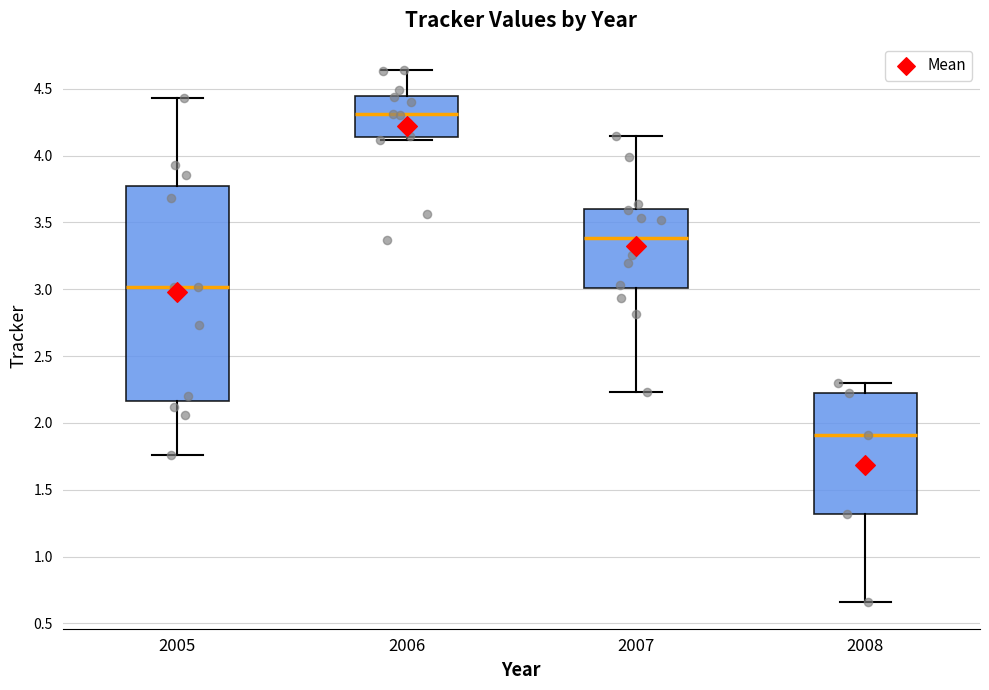

Reading left to right, transcribe this box plot: for each box, give where its median line is, the range the box spans, and where its two whiskers end, as read against the y-axis. The values are not printed on the chart, so give them approximately, as read against the axis.

2005: median 3.00, box 2.15 to 3.75, whiskers 1.75 to 4.45
2006: median 4.30, box 4.15 to 4.45, whiskers 4.10 to 4.65
2007: median 3.40, box 3.00 to 3.60, whiskers 2.25 to 4.15
2008: median 1.90, box 1.30 to 2.20, whiskers 0.65 to 2.30